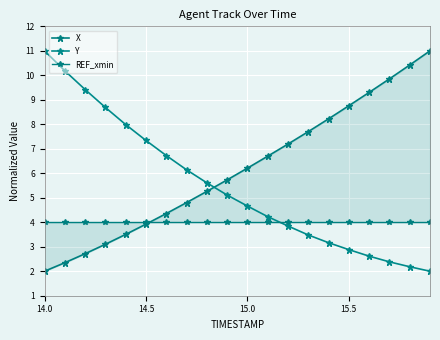

True or false: X and REF_xmin intersect in this chart.

True